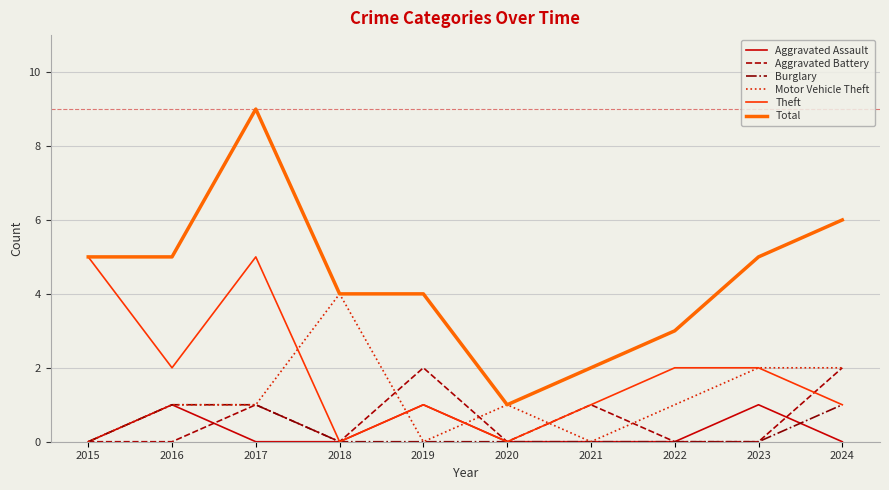

The Aggravated Battery series shows 1 at 2021. True or false?

True